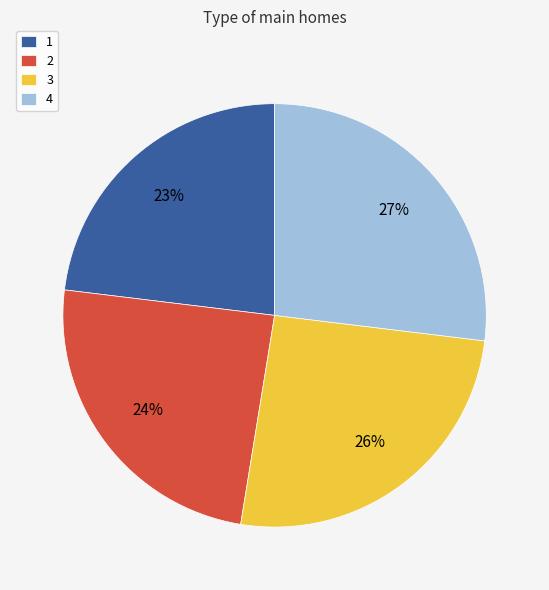

Is the sum of 3 and 4 greater than half?

Yes